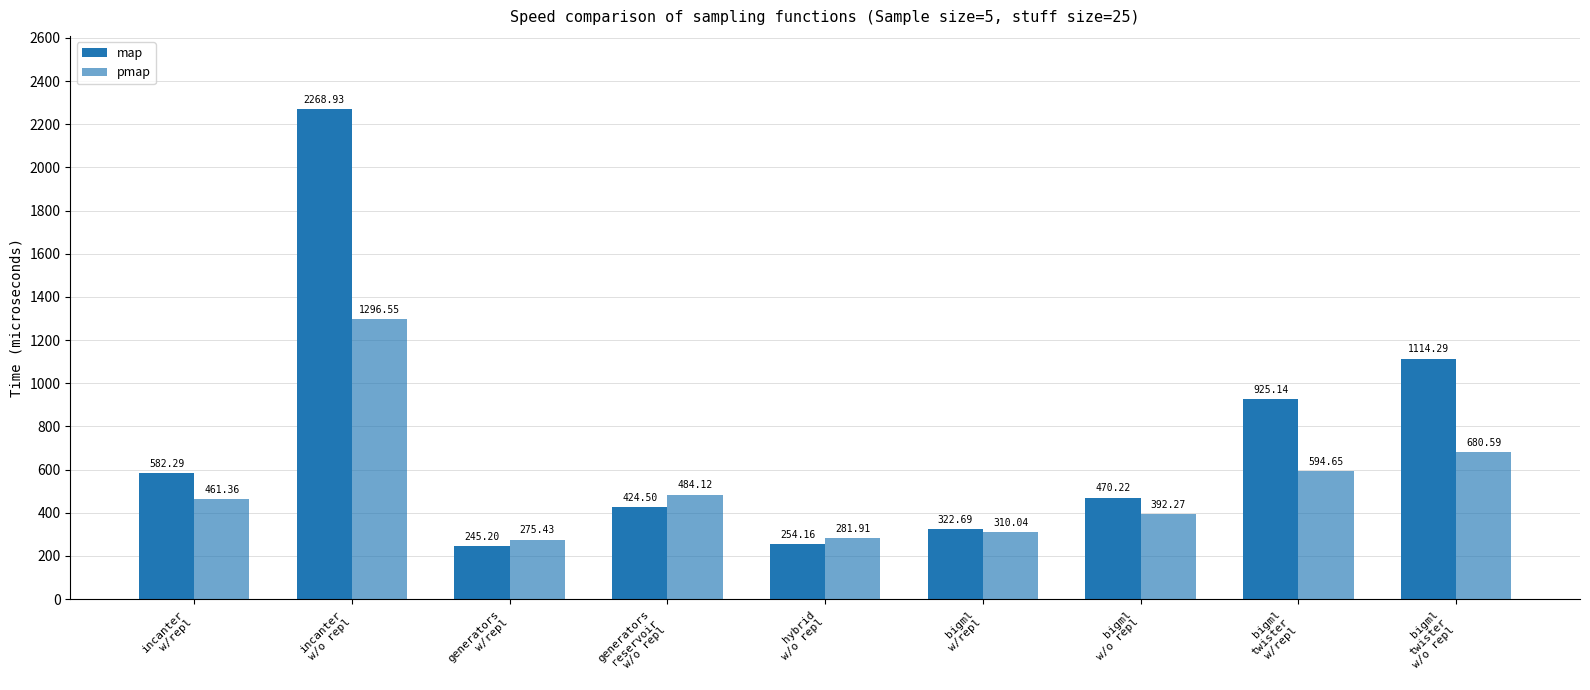

What is the label of the 3rd bar from the left?

generators
w/repl